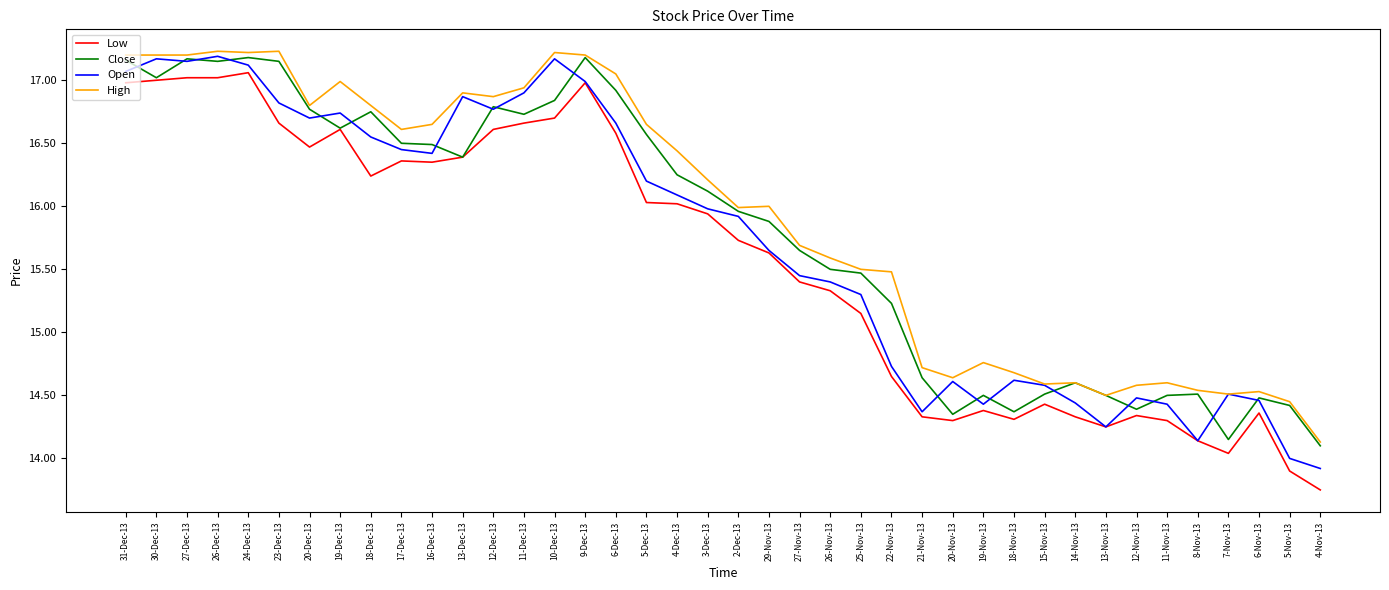

What is the sum of the Open values at 12-Dec-13 and 6-Dec-13?

33.4